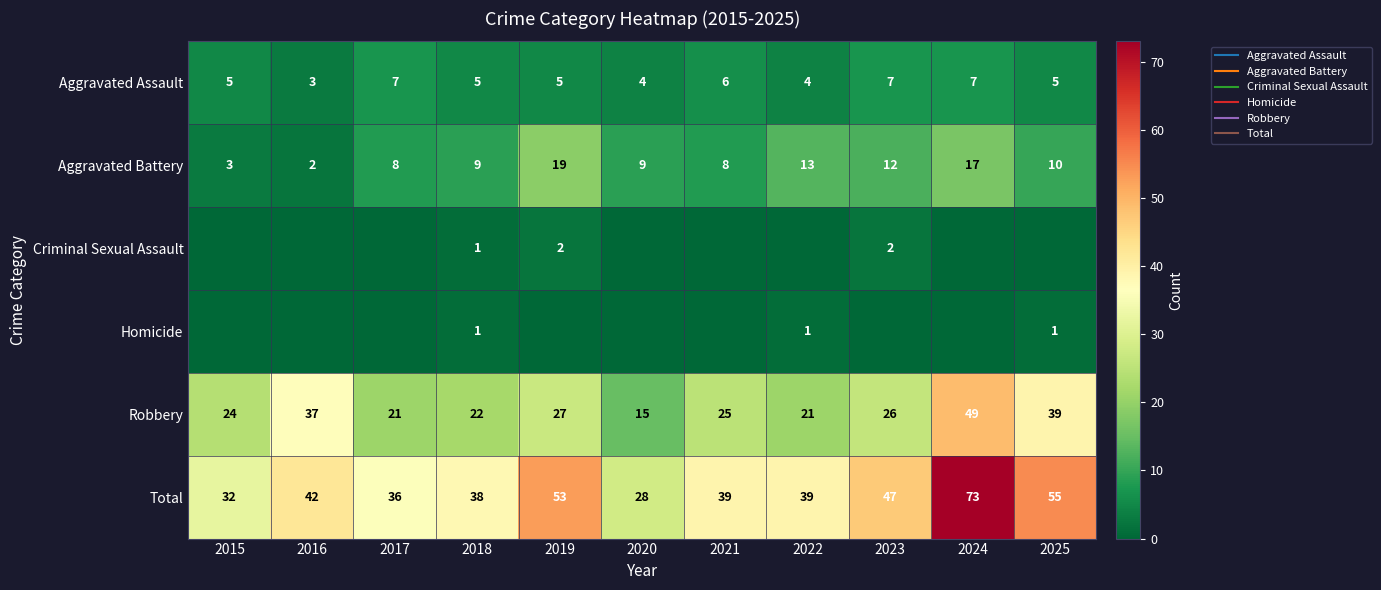

What is the total value across all series at 2022?

78